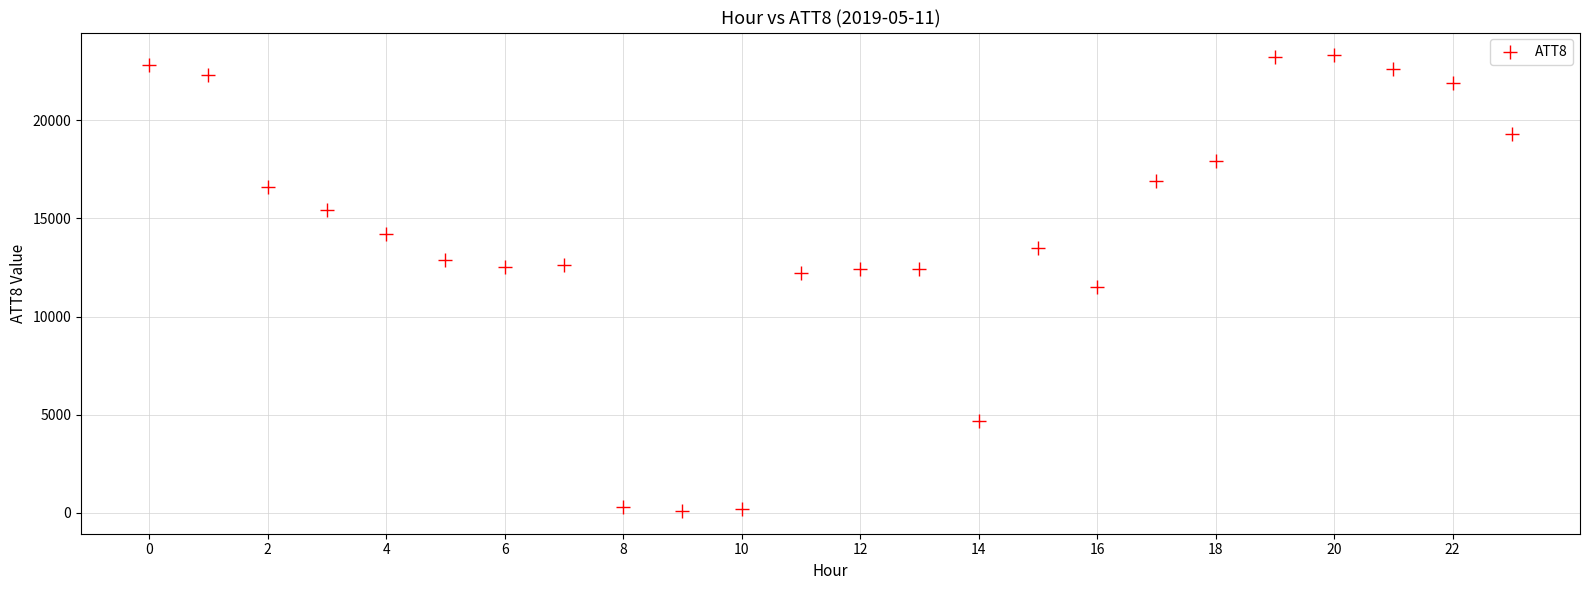

What is the range of Y values (max minus min)?

23200